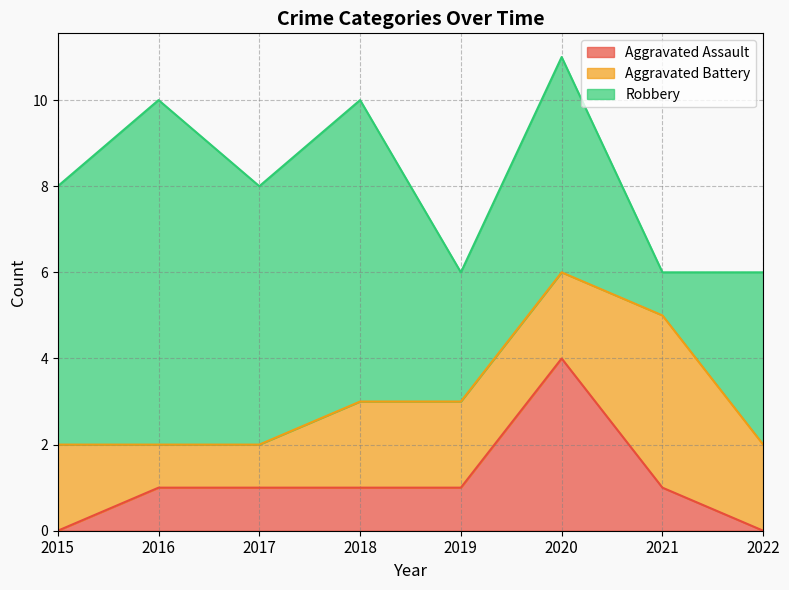

How many values in the Aggravated Battery series are below 2?

2